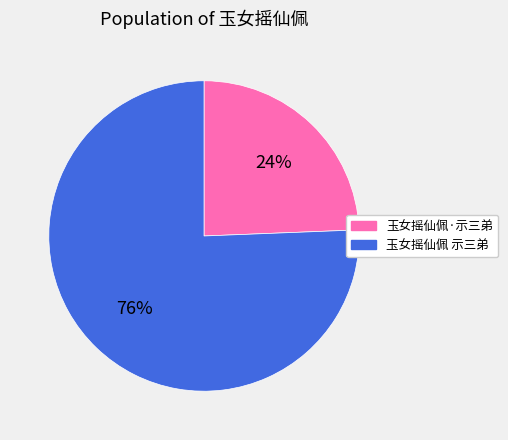

Which category accounts for the majority?

玉女摇仙佩 示三弟